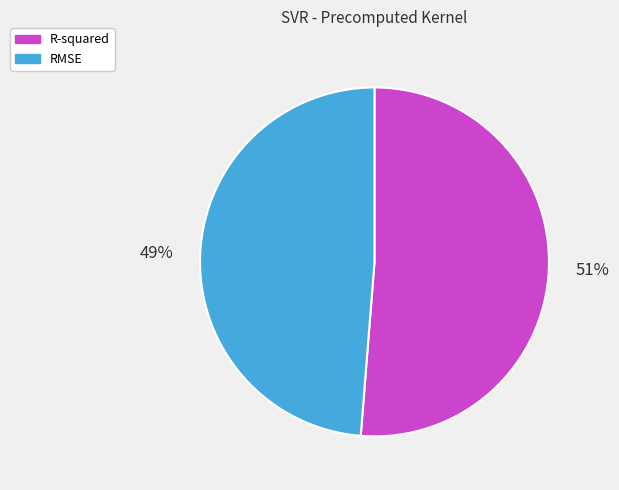

What percentage is the RMSE slice, to the nearest percent?

49%